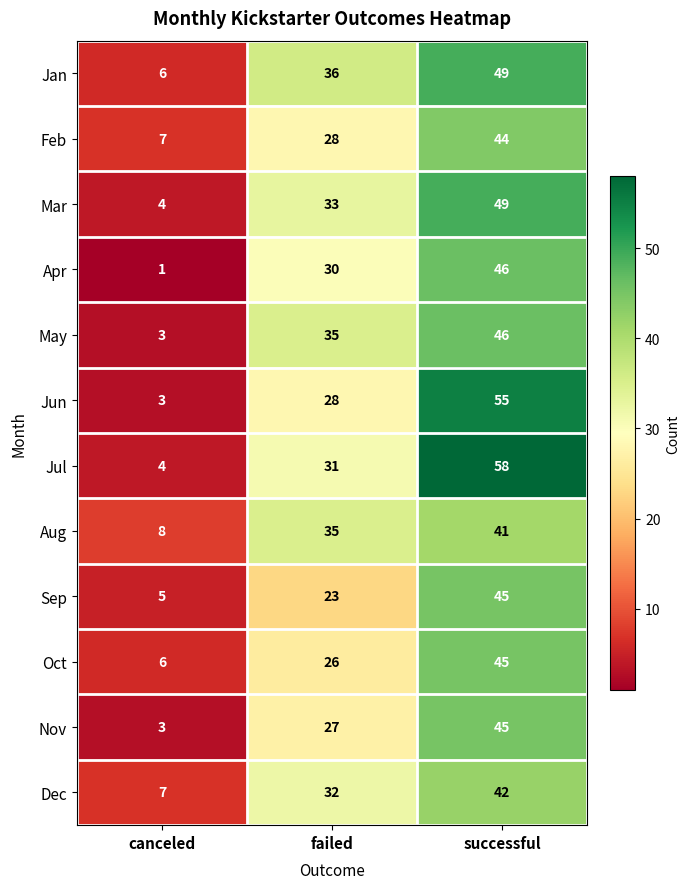

How many values in the Nov series are below 27?

1